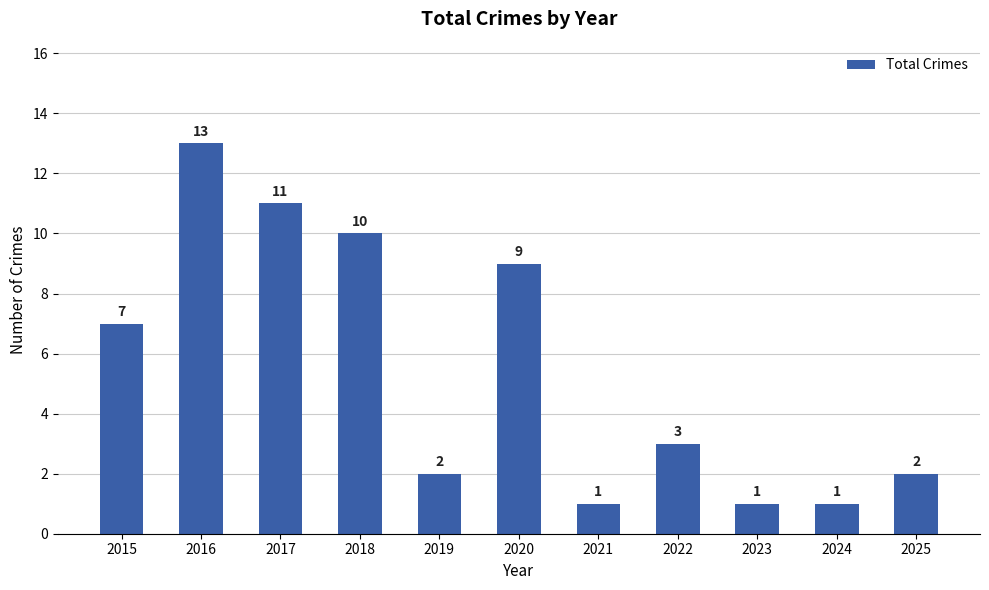

What is the change in value from 2015 to 2021?

-6